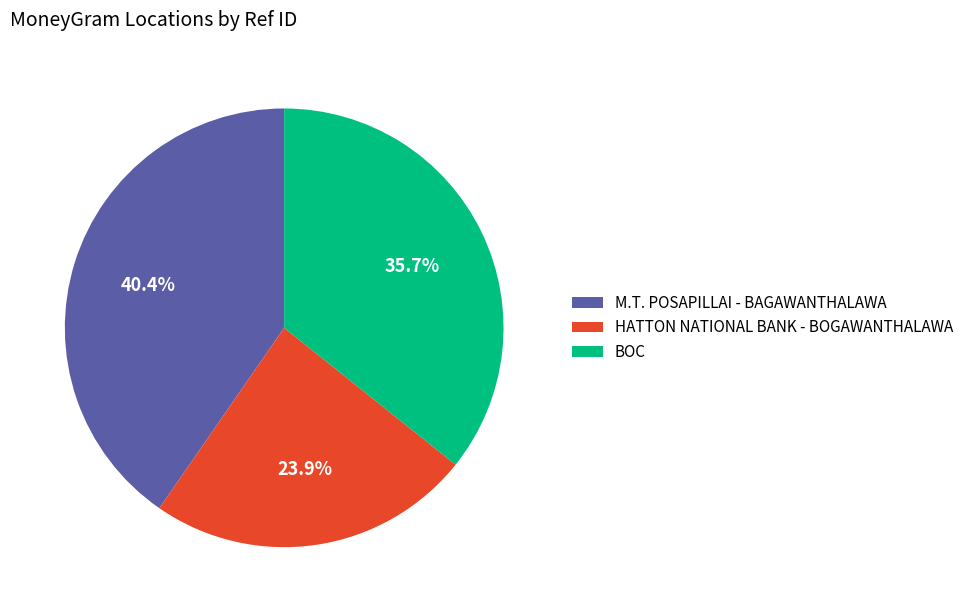

Which slice is the largest?

M.T. POSAPILLAI - BAGAWANTHALAWA